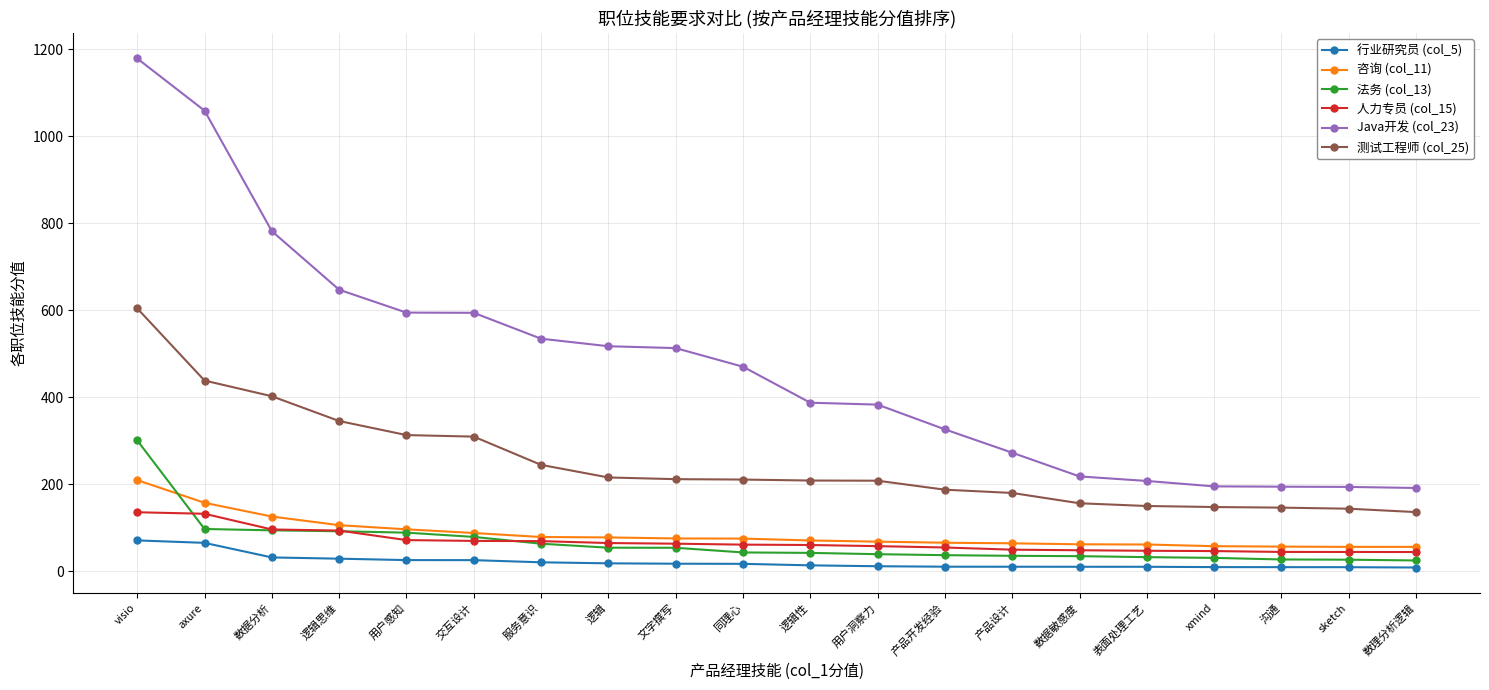

True or false: 测试工程师 (col_25) and 行业研究员 (col_5) intersect in this chart.

False